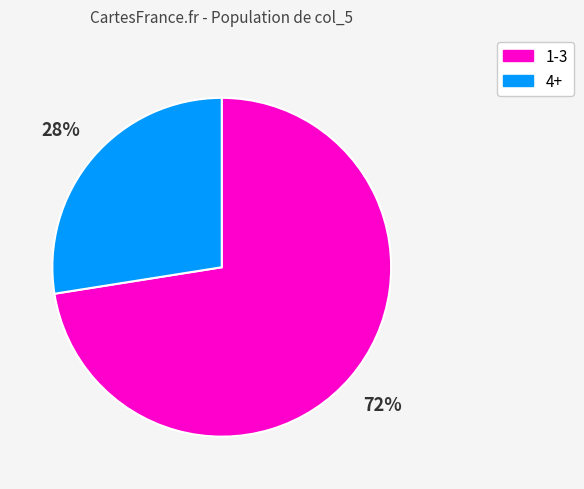

Combined, do 4+ and 1-3 account for over 50%?

Yes